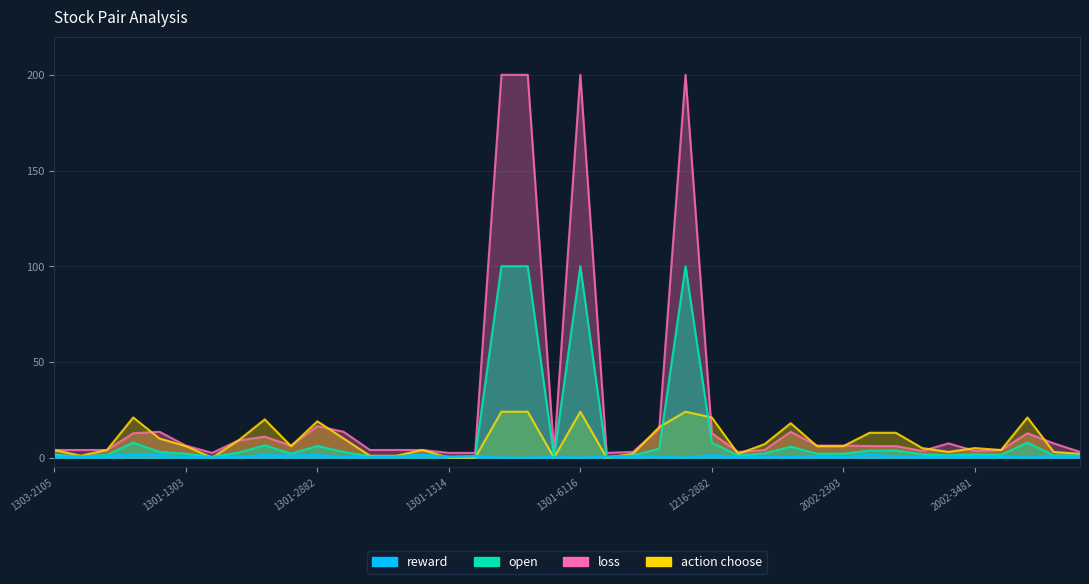

What is the maximum value shown in the chart?

200.0